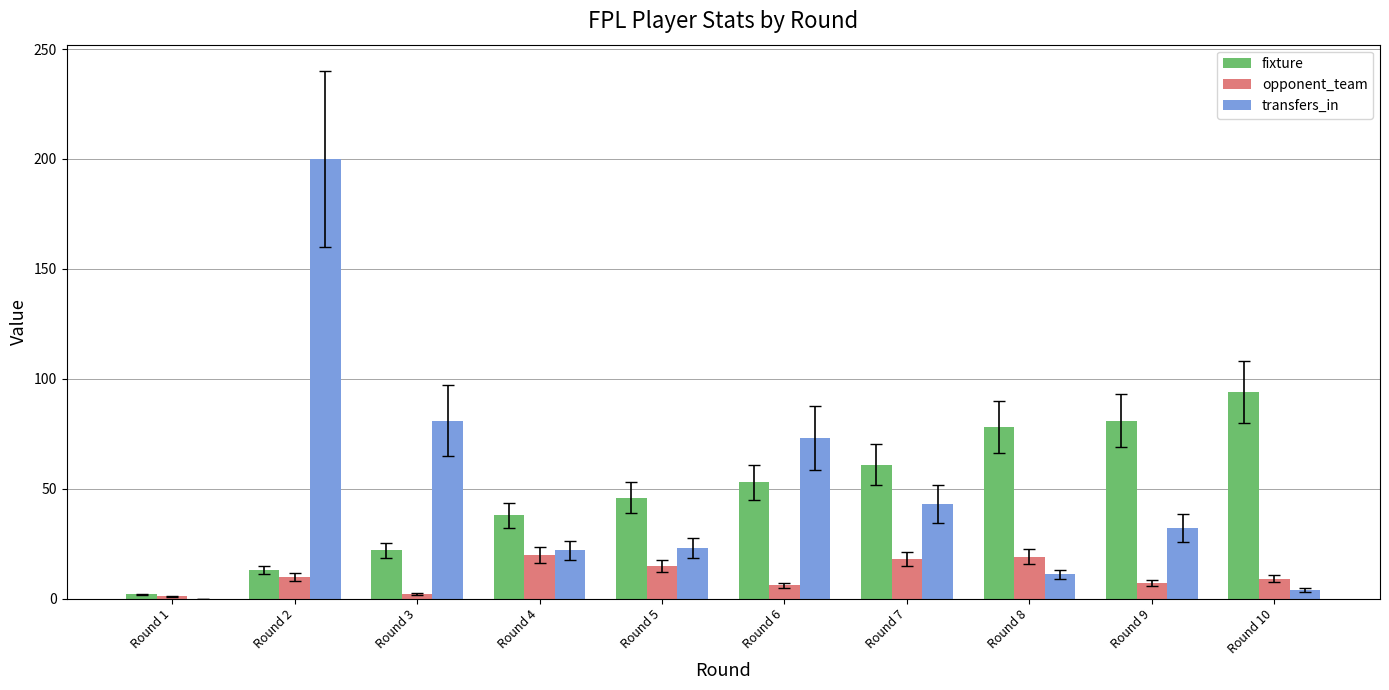

Where is transfers_in nearest to the value 100?

Round 3